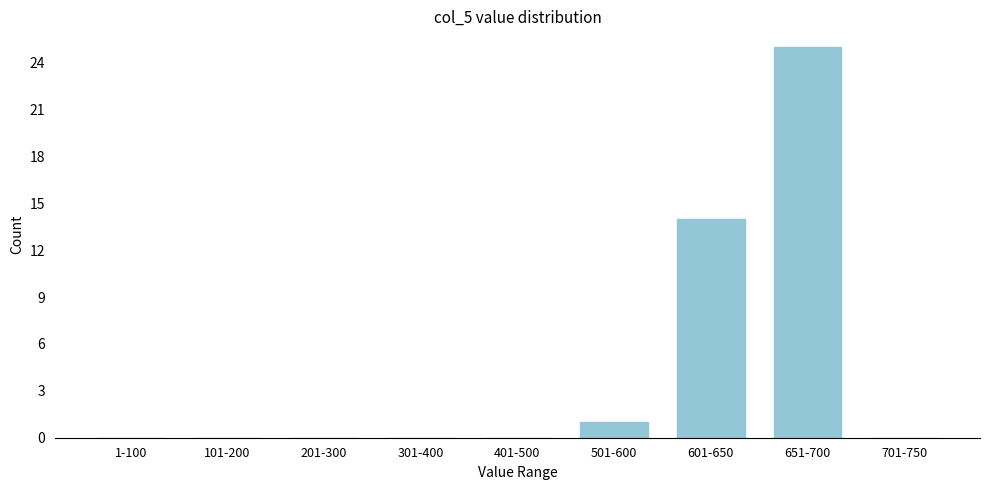

Reading left to right, what are all the values shown in this chart?

1-100=0	101-200=0	201-300=0	301-400=0	401-500=0	501-600=1	601-650=14	651-700=25	701-750=0